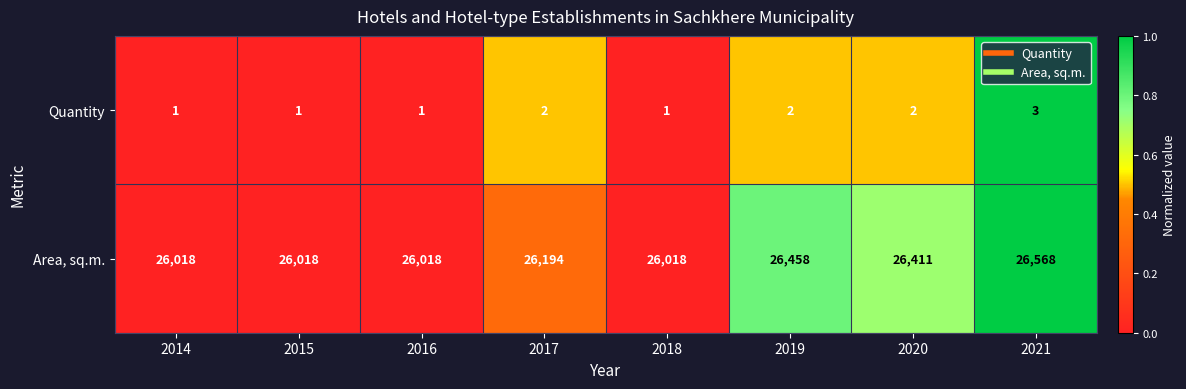

List the series in order of their peak value, lowest first.

Quantity, Area, sq.m.